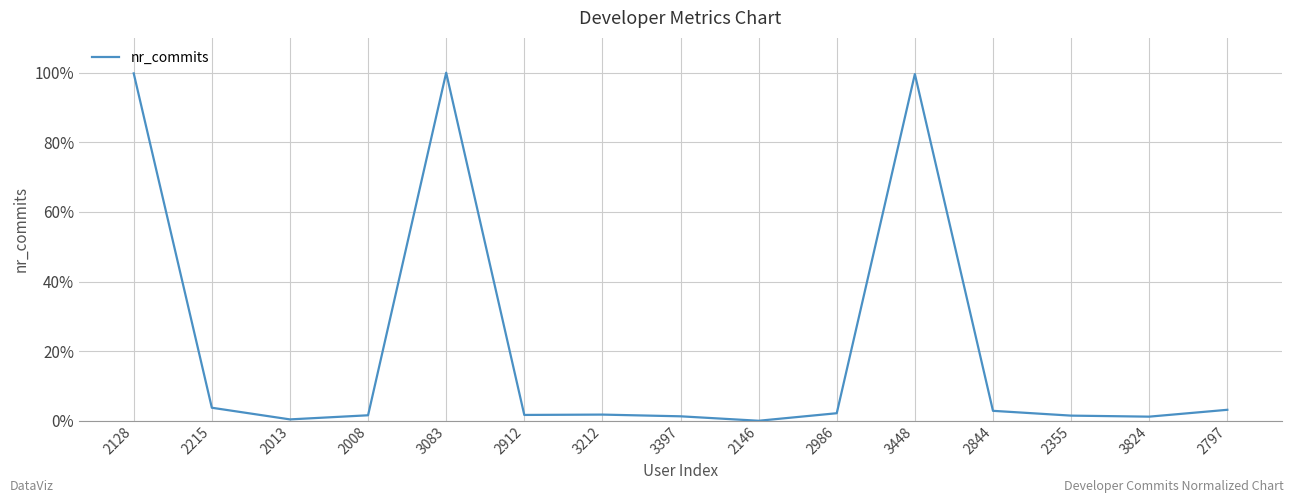

Is it true that the value at 3448 is 99.6?

True